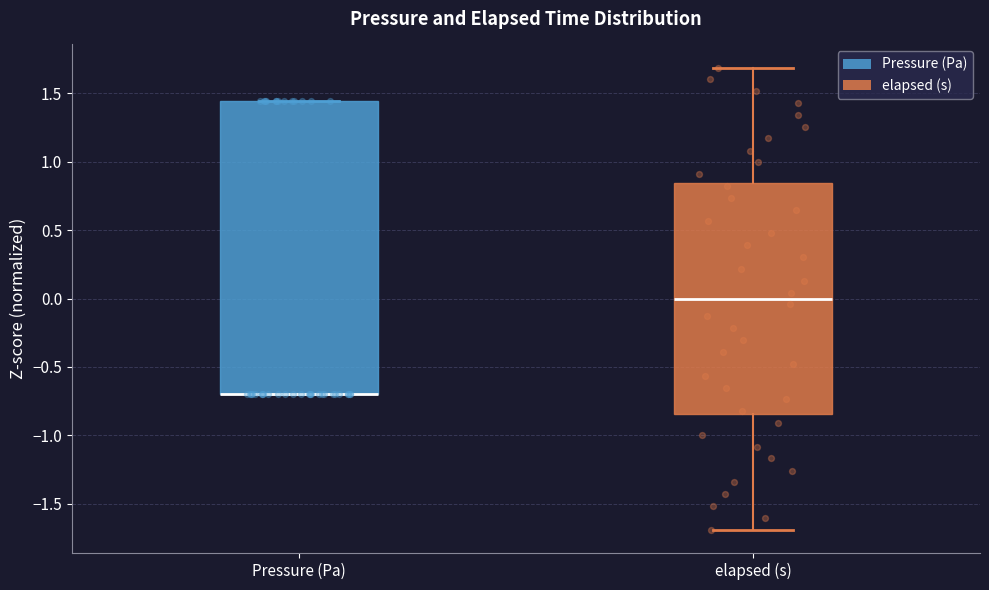

Where is the lower edge of the box for Pressure (Pa) on the y-axis? The values are not printed on the chart, so give them approximately, as read against the axis.

-0.70